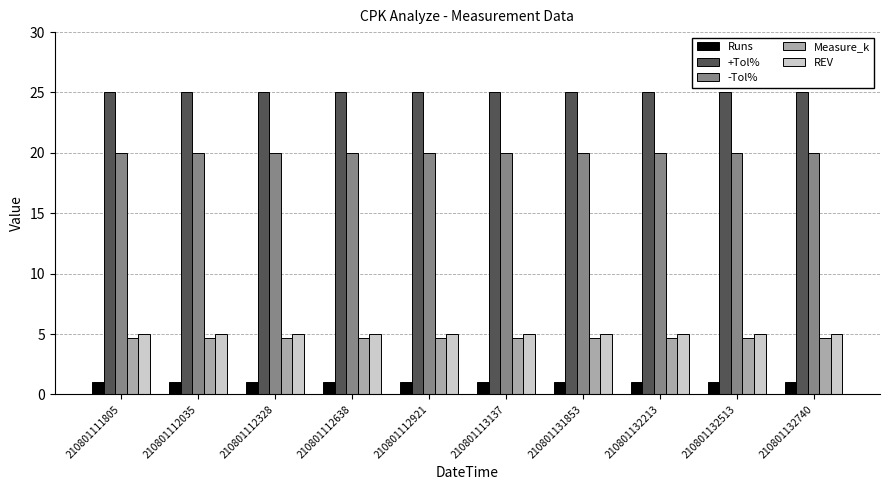

What is the value of the Runs bar at the 7th from the left?

1.0